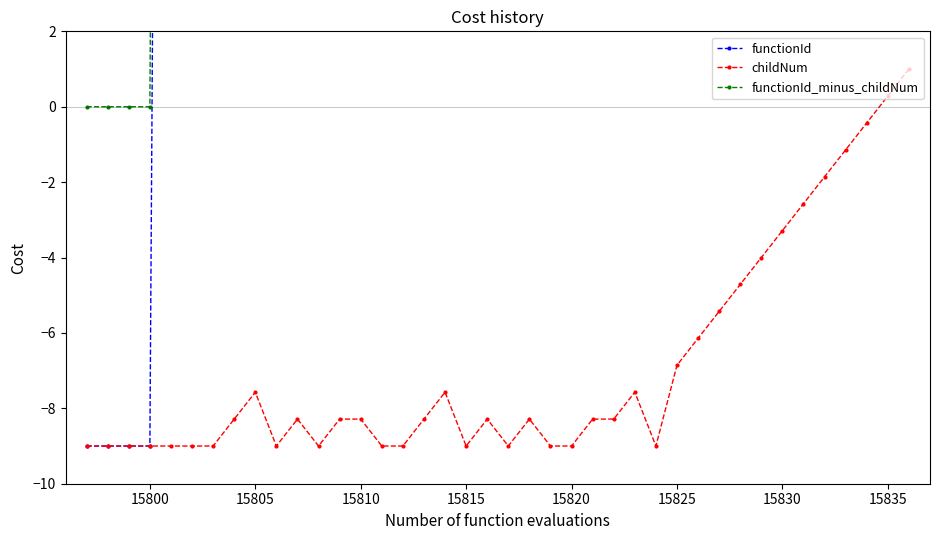

True or false: childNum has a value of -3.5 at 15825.

False